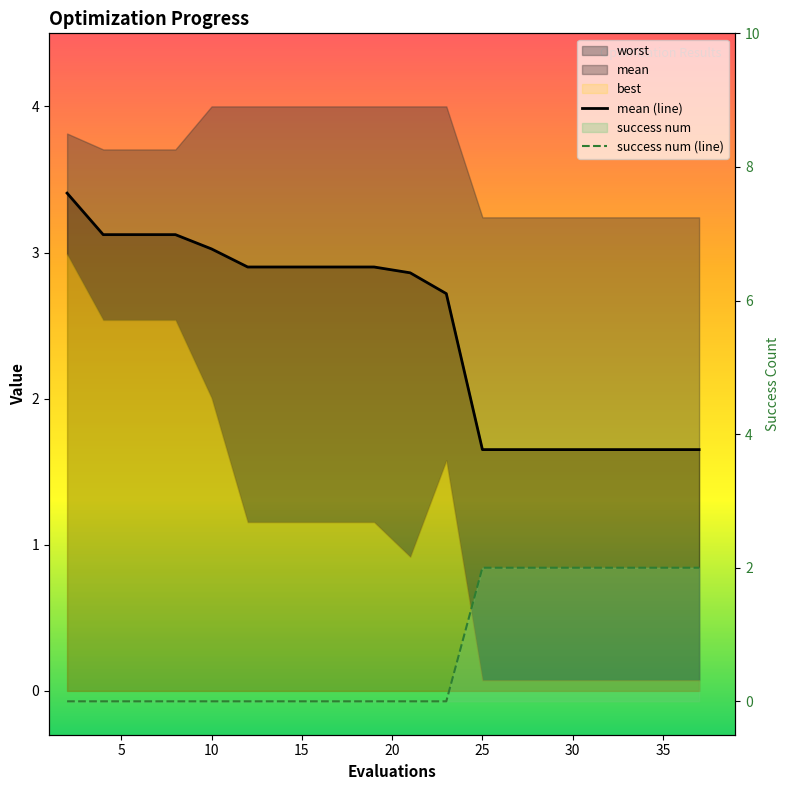

How many values in the mean (line) series are below 2?

7